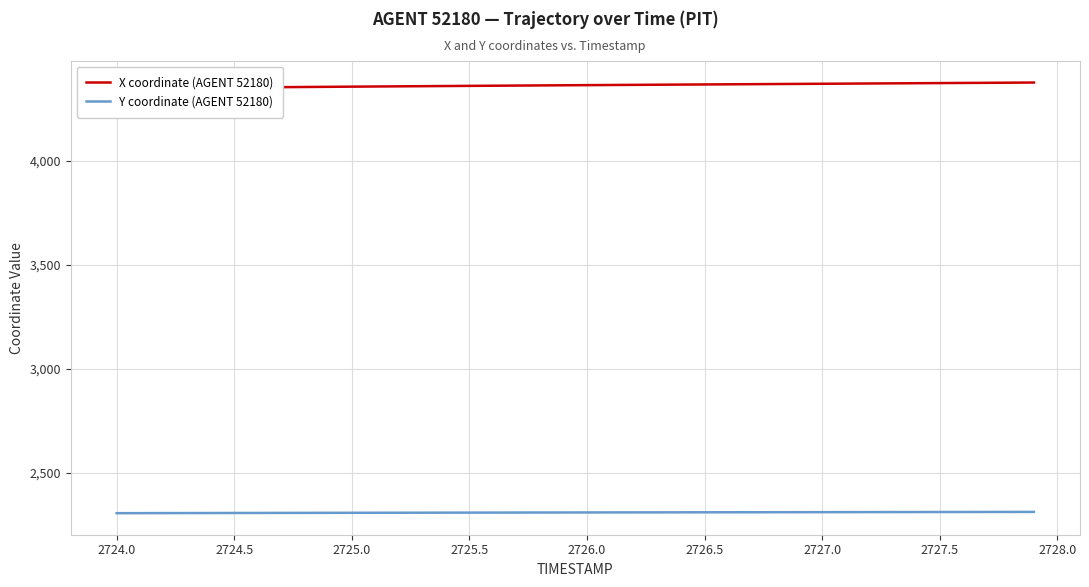

True or false: X coordinate (AGENT 52180) has more than 2 points higher than both neighbors.

False